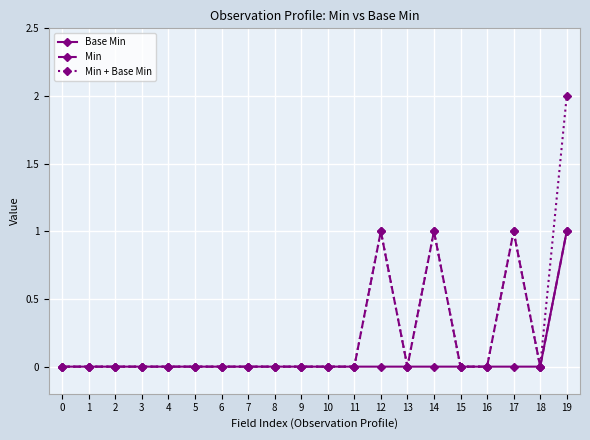

Is it true that Base Min equals 0 at 2?

True